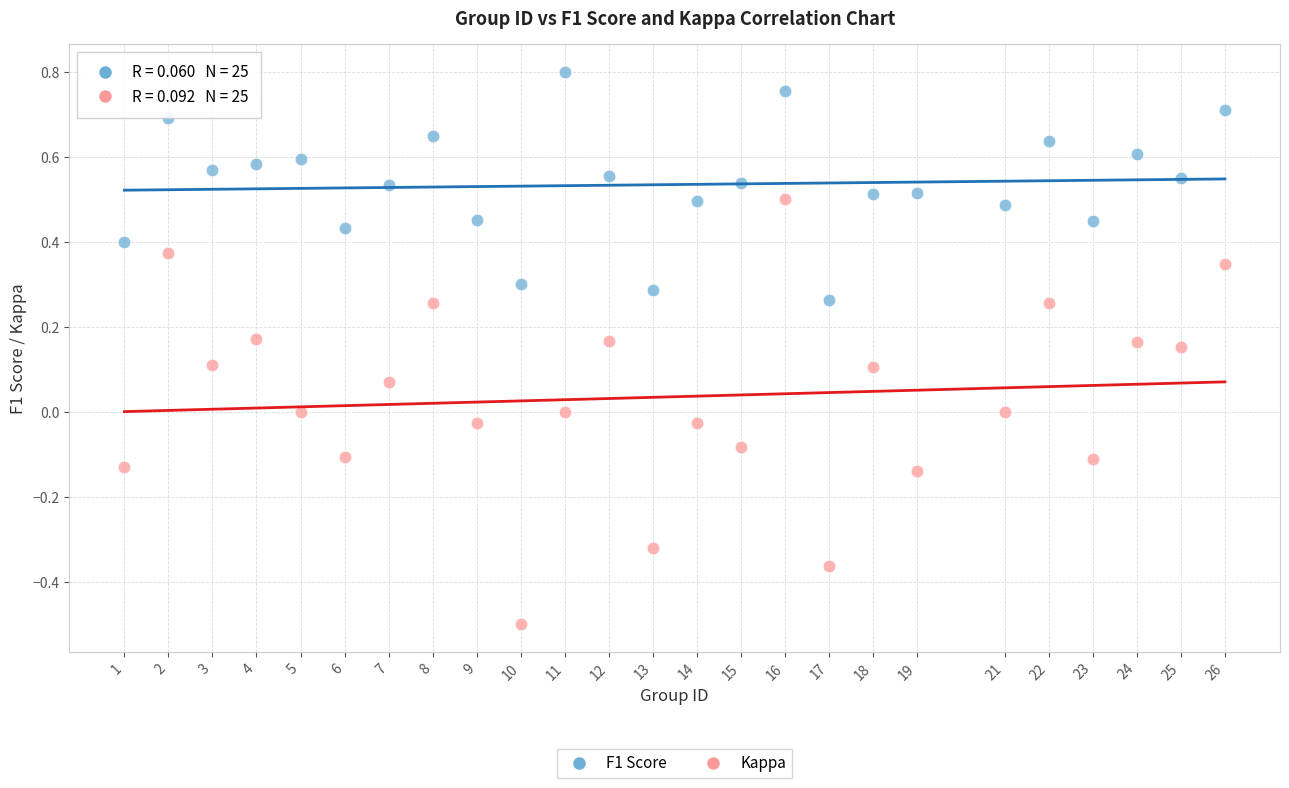

Across all data points, what is the range of X values (max minus min)?

25.0